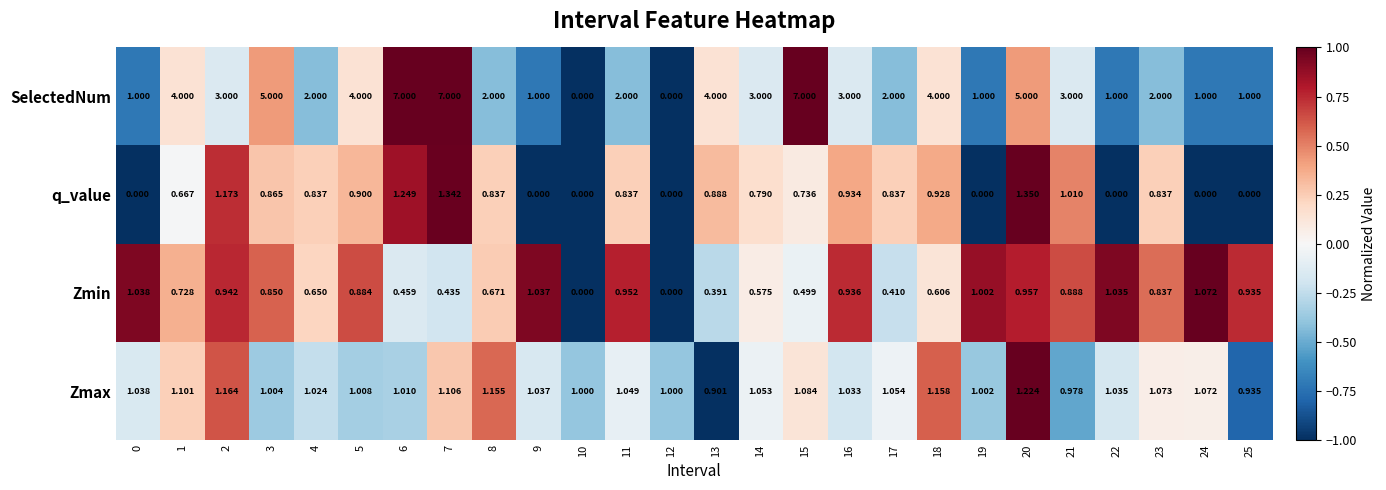

Rank the series by their maximum value, from highest to lowest.

SelectedNum, q_value, Zmax, Zmin